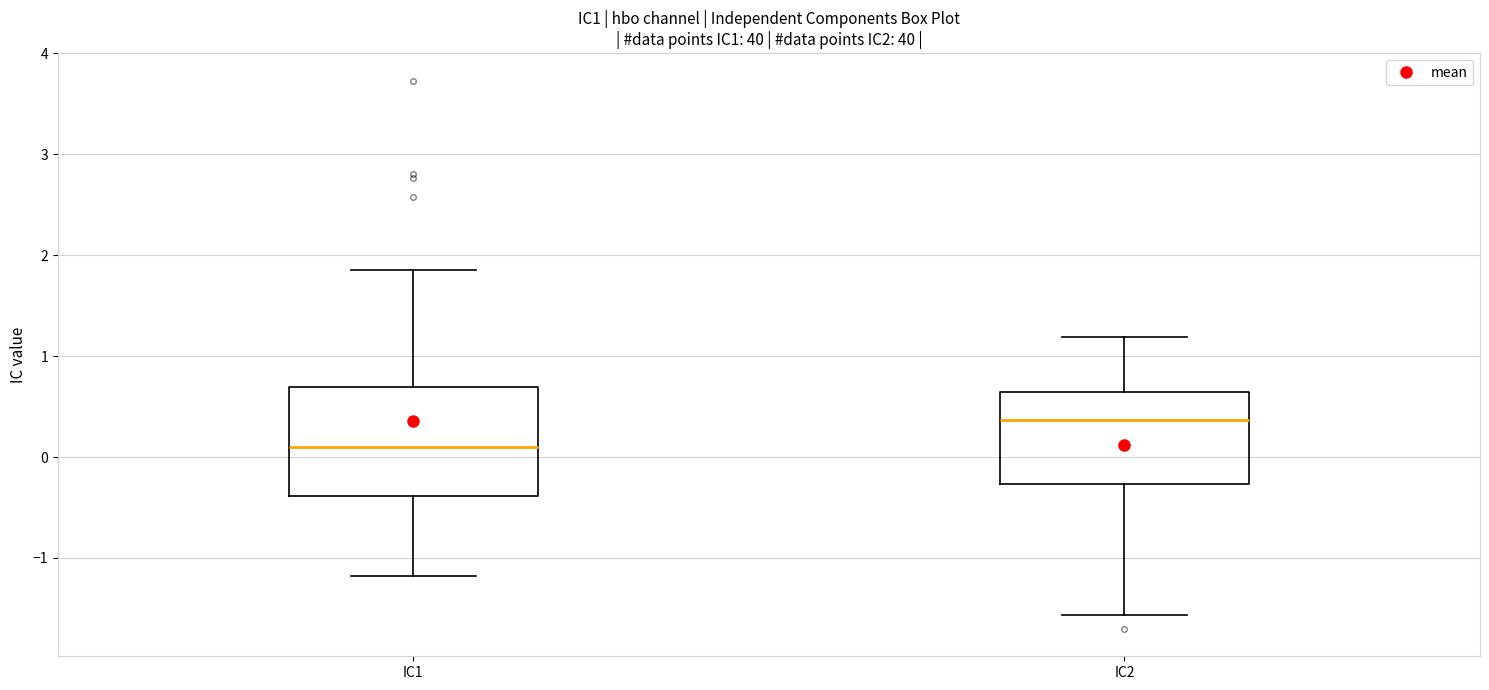

Which box has the lowest median line?

IC1